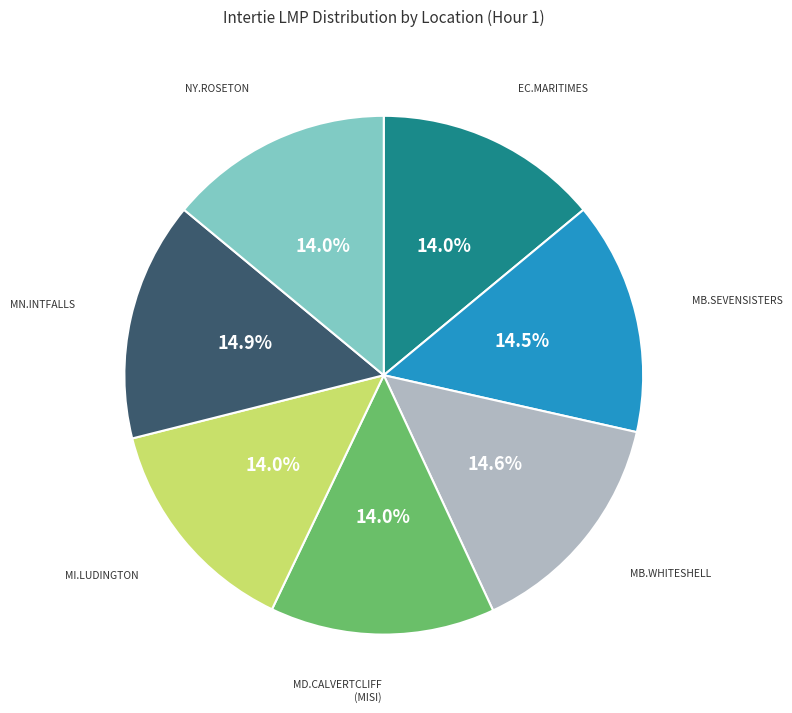

Is there a majority slice in this chart?

No